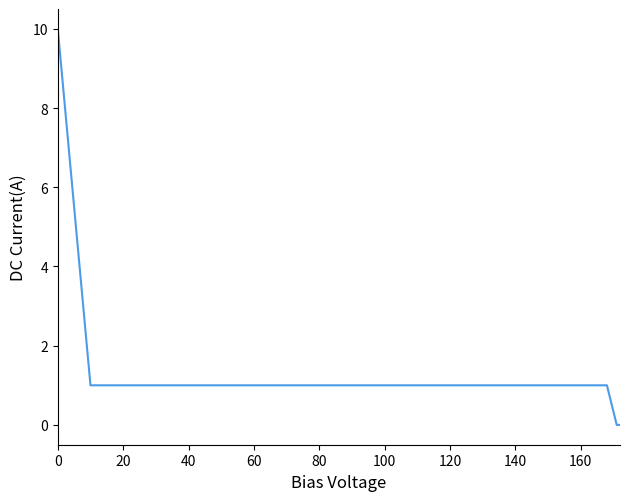

What is the difference between the maximum and minimum values?

10